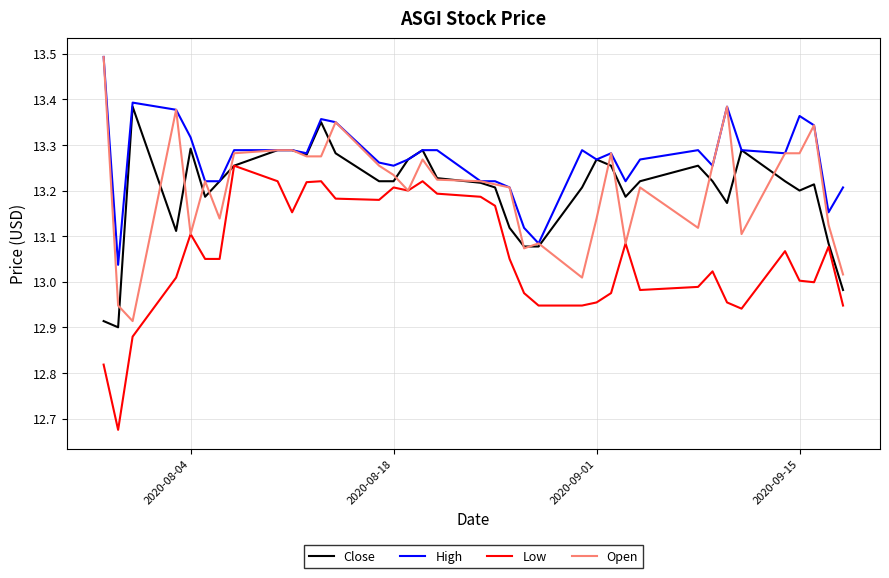

Does the chart display data point markers on the line(s)?

No